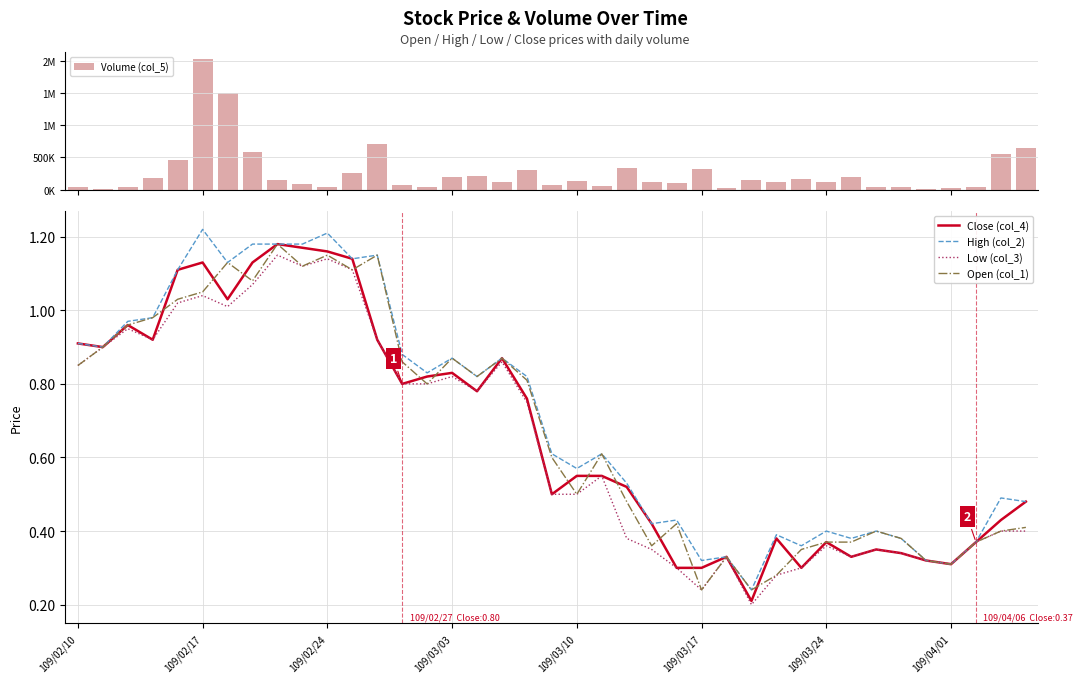

What are all the series names shown in the legend?

Volume (col_5), Close (col_4), High (col_2), Low (col_3), Open (col_1)